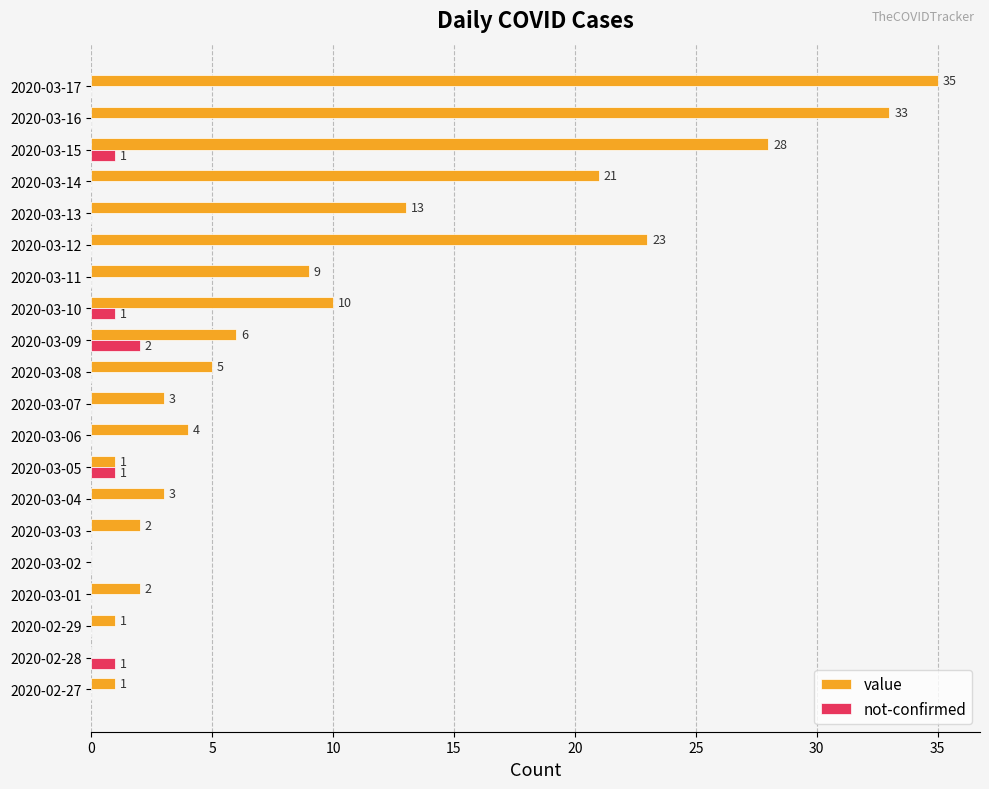

What is the maximum value for value?

35